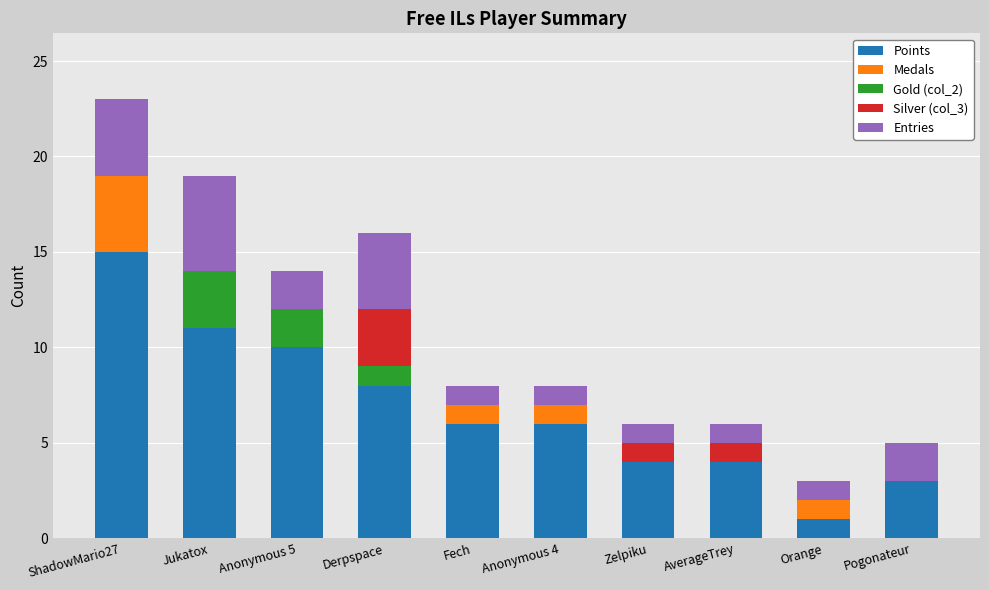

How many data points does each series have?

10